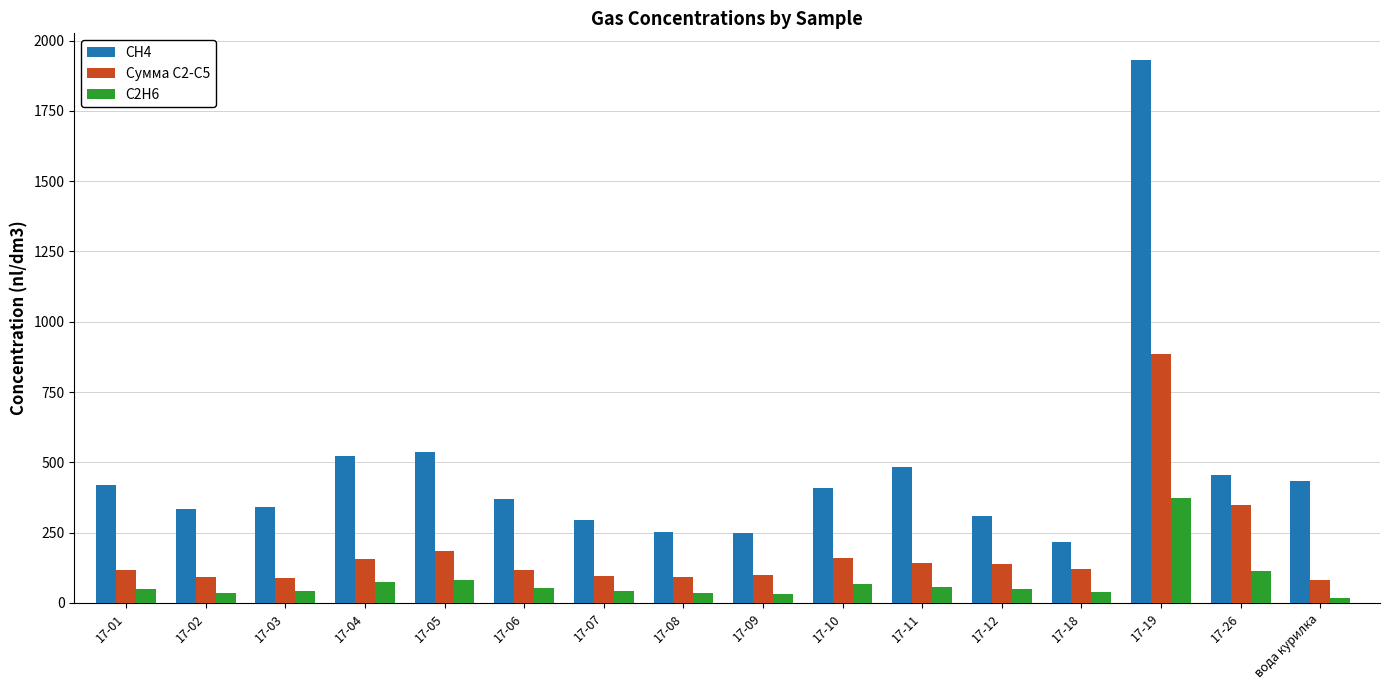

What is the difference between the C2H6 values at 17-03 and 17-18?

5.9